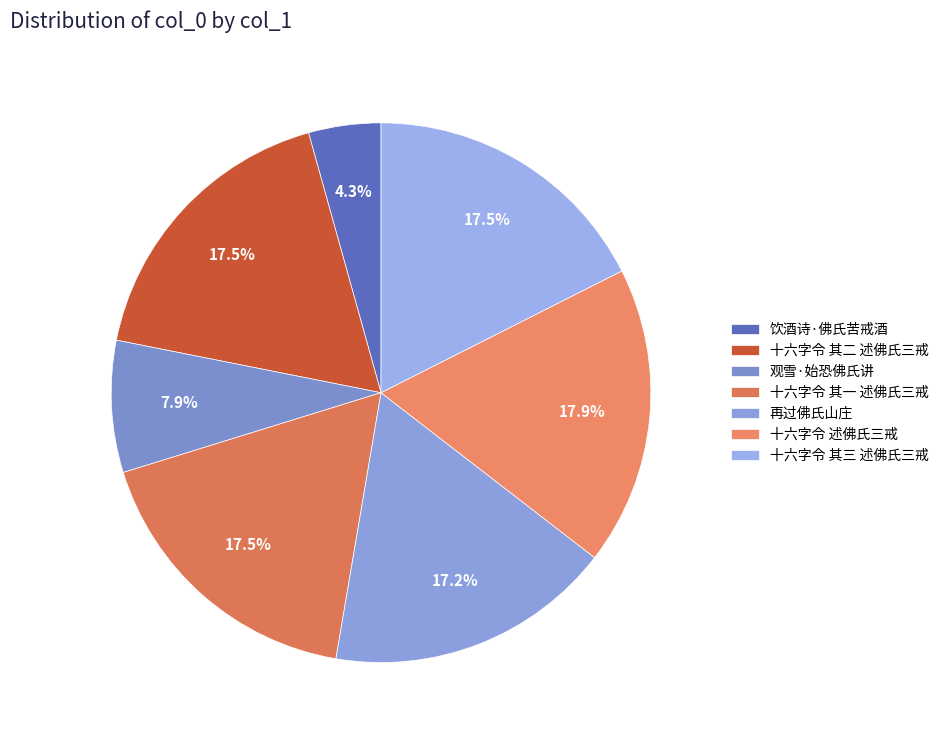

What is the largest slice in the pie chart?

十六字令 述佛氏三戒